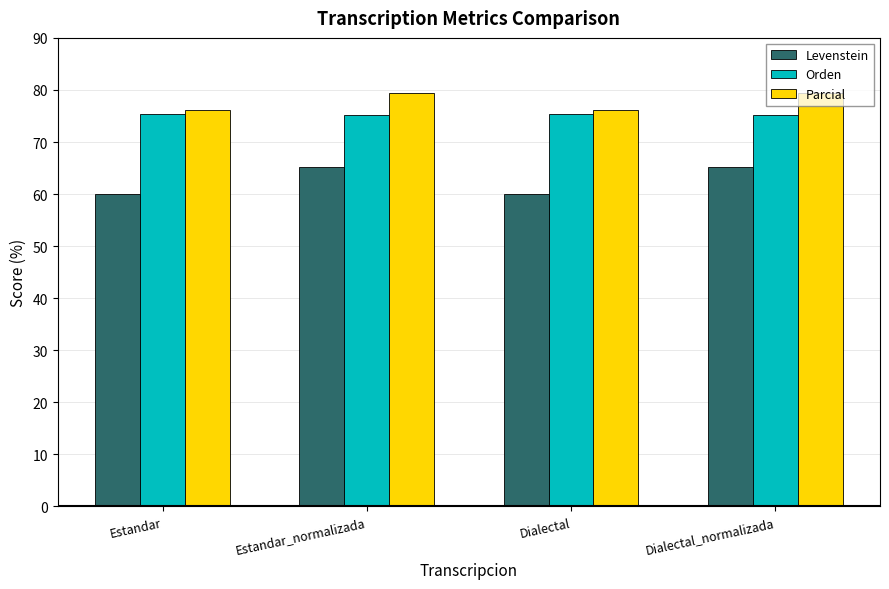

The Parcial series shows 76.2 at Dialectal. True or false?

True